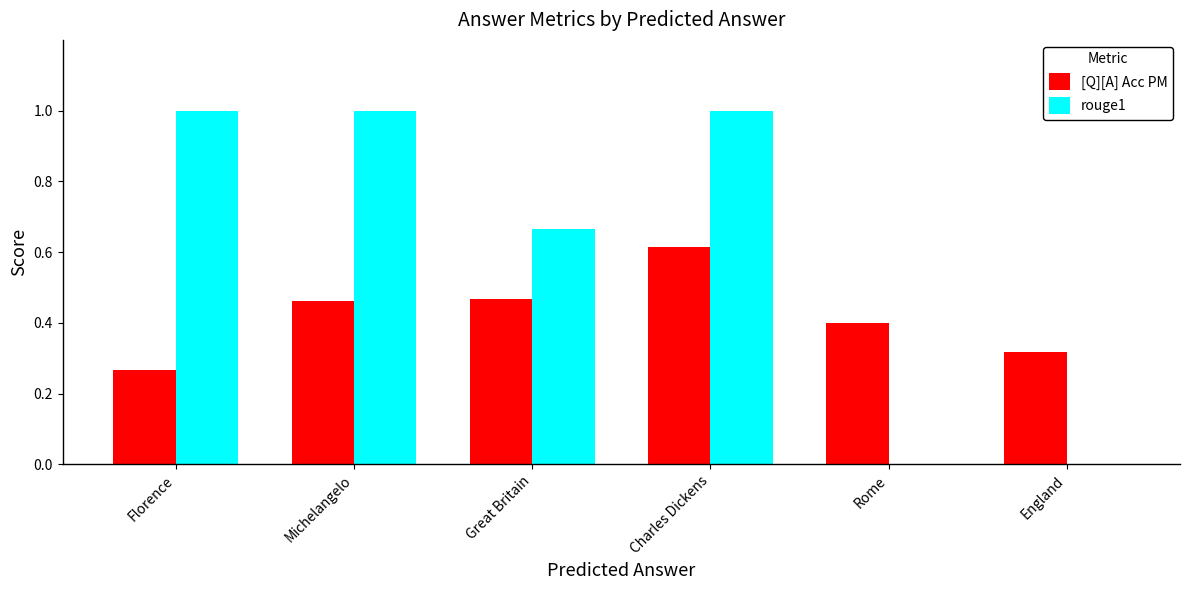

What is the total value across all series at Rome?

0.4